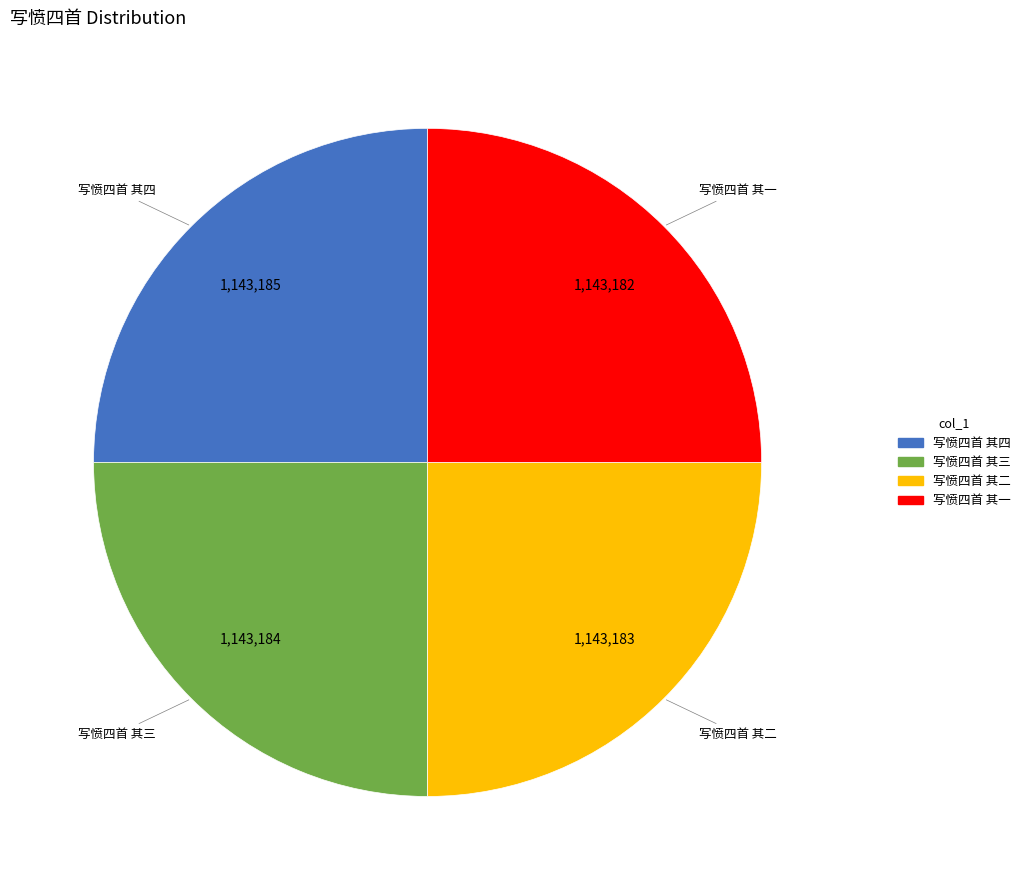

What is the ratio of the value at 写愤四首 其二 to the value at 写愤四首 其四?

1.0